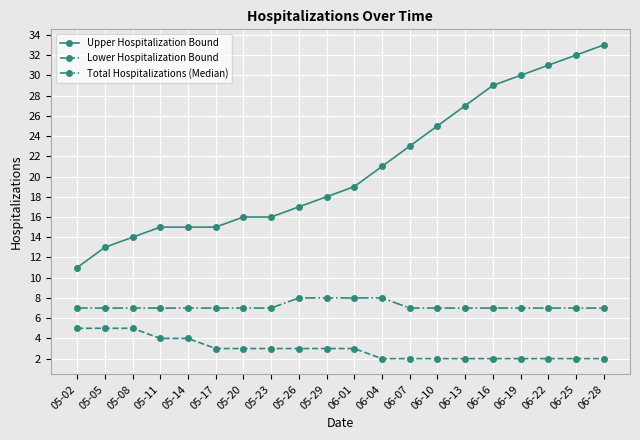

What position from the right is 06-13?

6